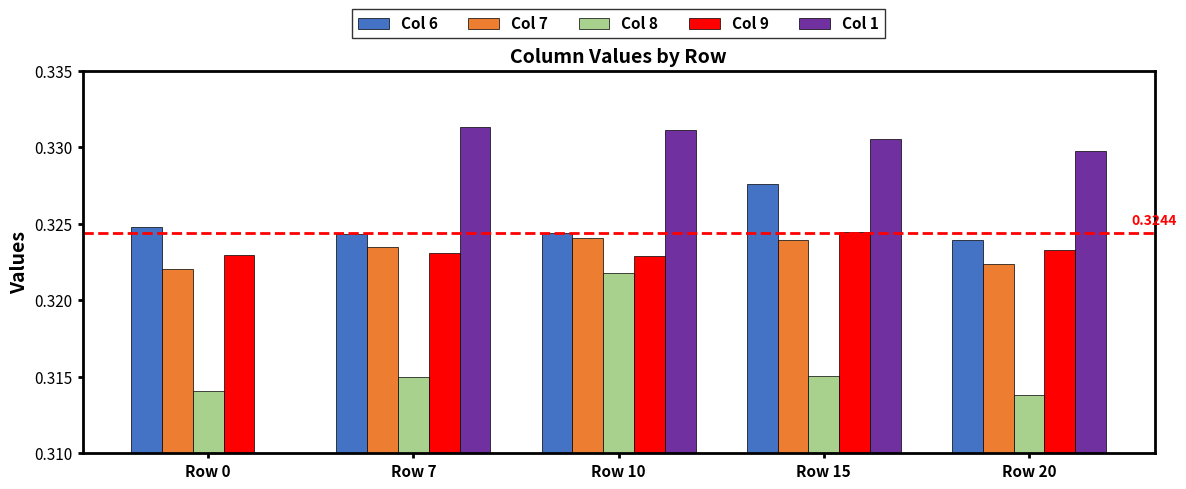

How many bars are there in each group?

5